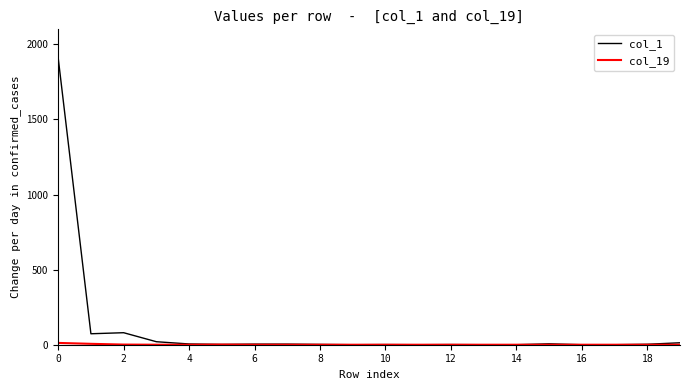

Which series has the widest spread of values?

col_1